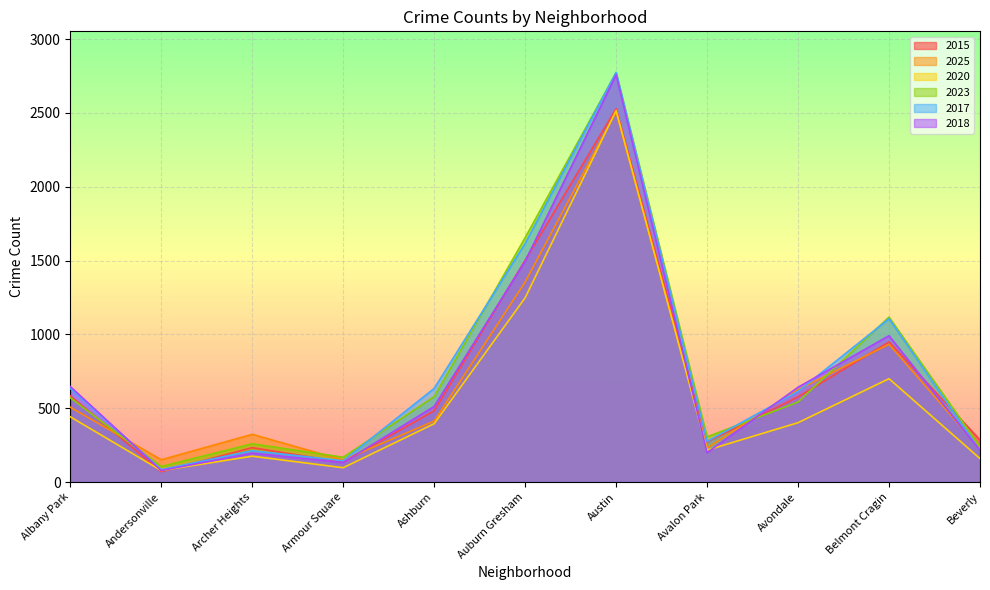

Where is 2015 nearest to the value 1299?

Auburn Gresham